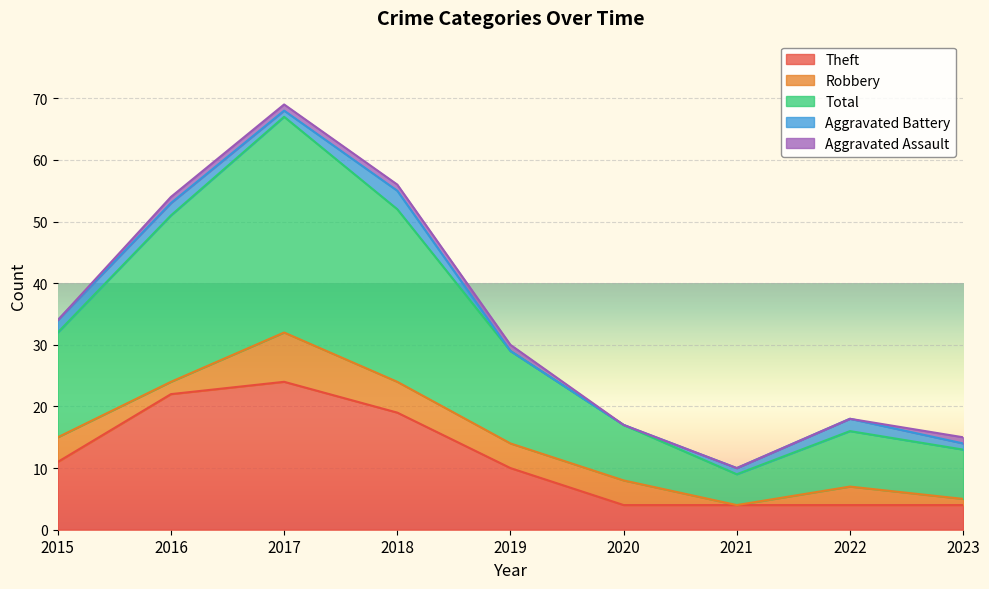

Rank the categories by Aggravated Assault value from highest to lowest.

2016, 2017, 2018, 2019, 2023, 2015, 2020, 2021, 2022